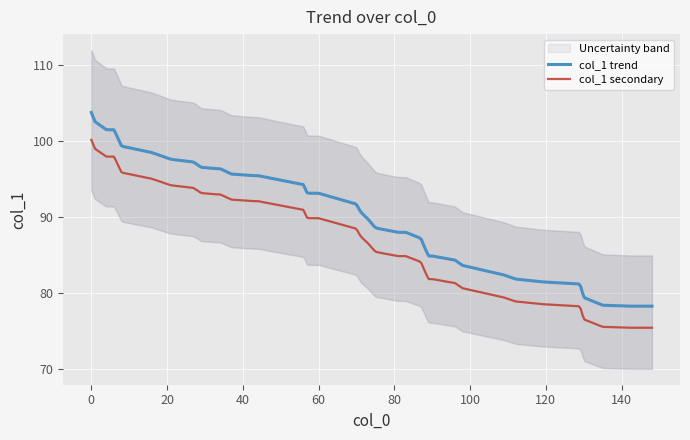

How many lines are shown in the chart?

1